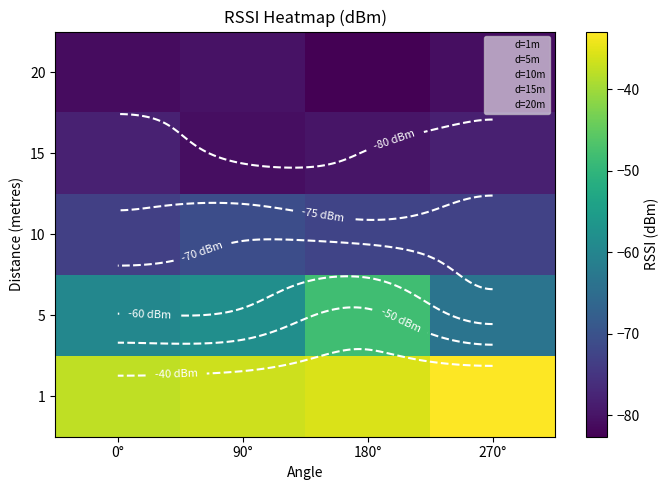

Which series has the largest total across all categories?

1